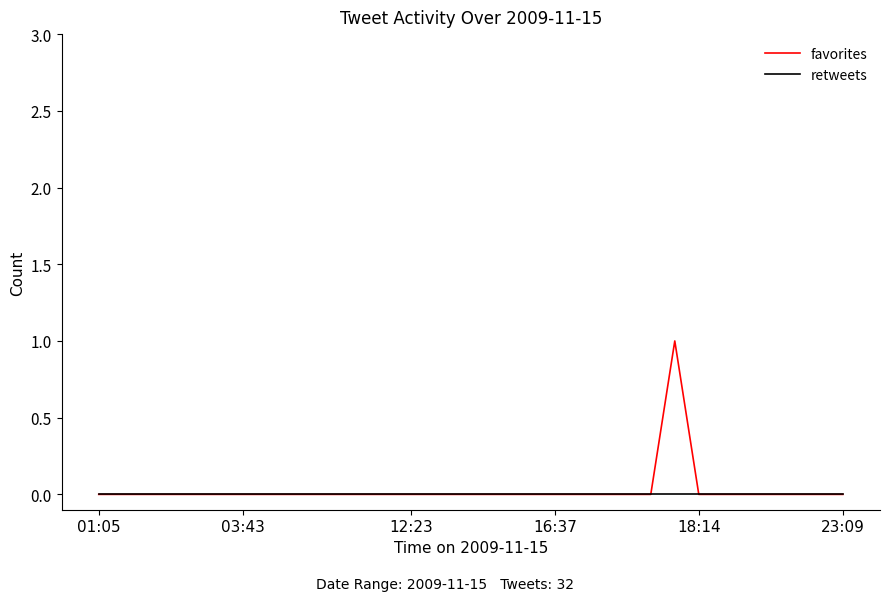

Rank the series by their maximum value, from lowest to highest.

retweets, favorites